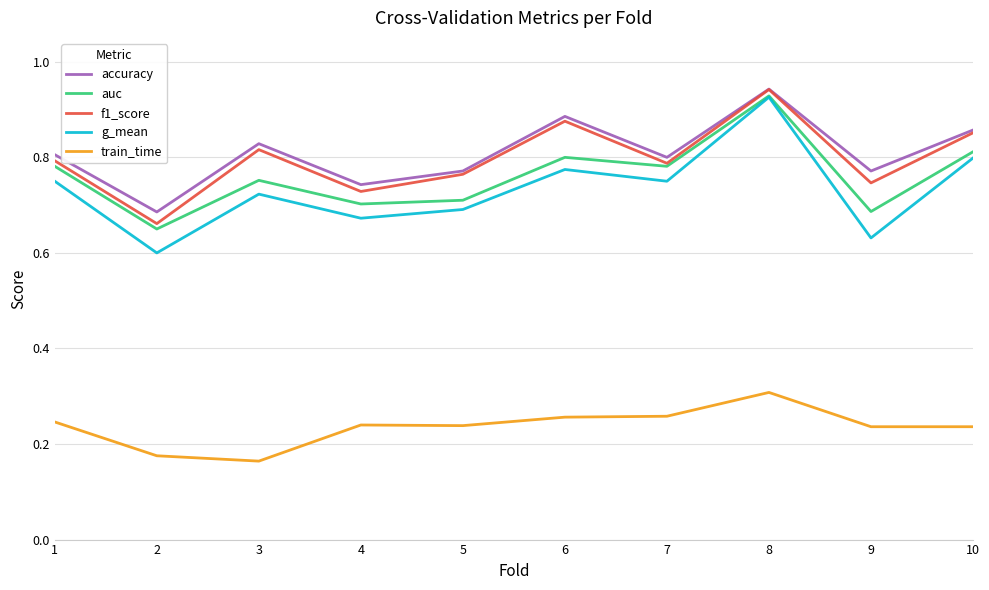

The value of accuracy at 10 is 0.2. True or false?

False